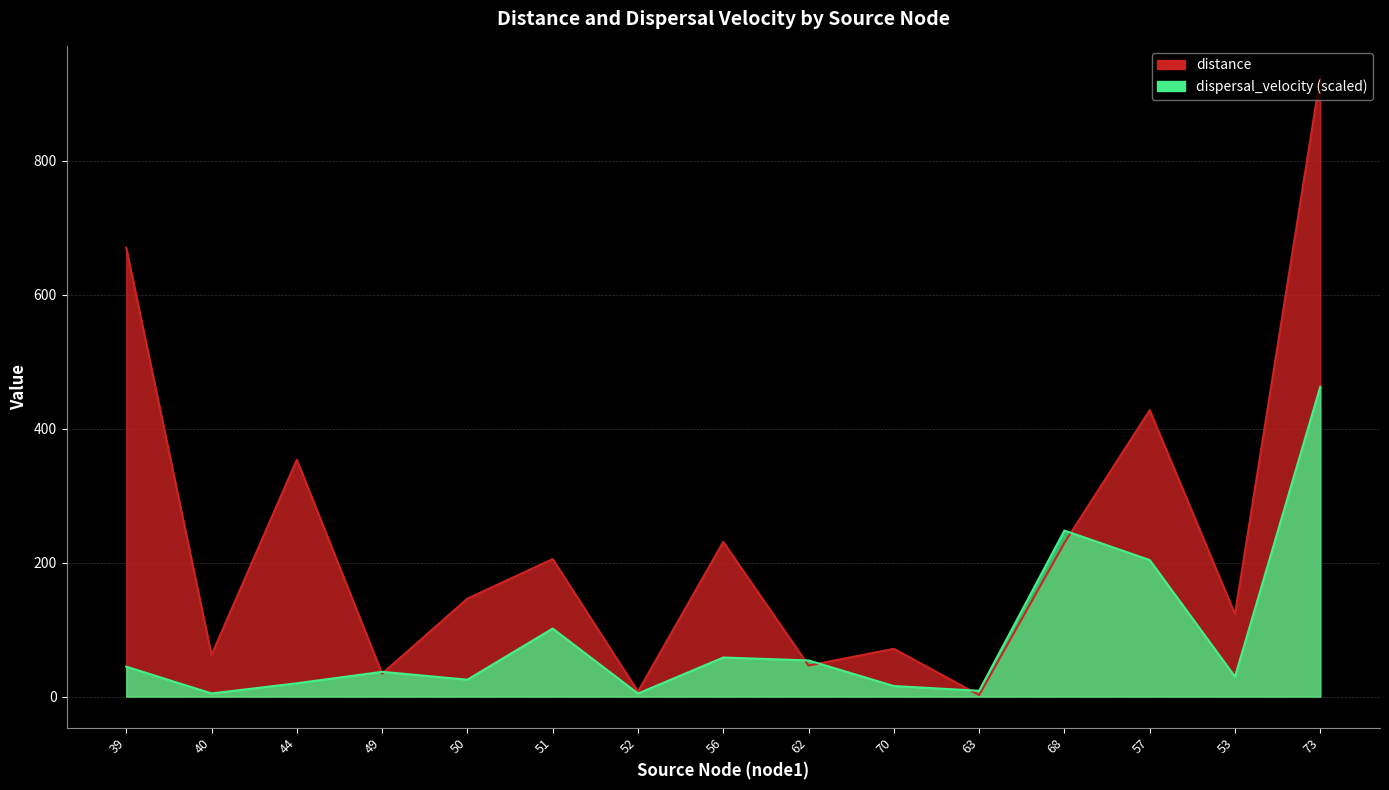

What are all the series names shown in the legend?

distance, dispersal_velocity